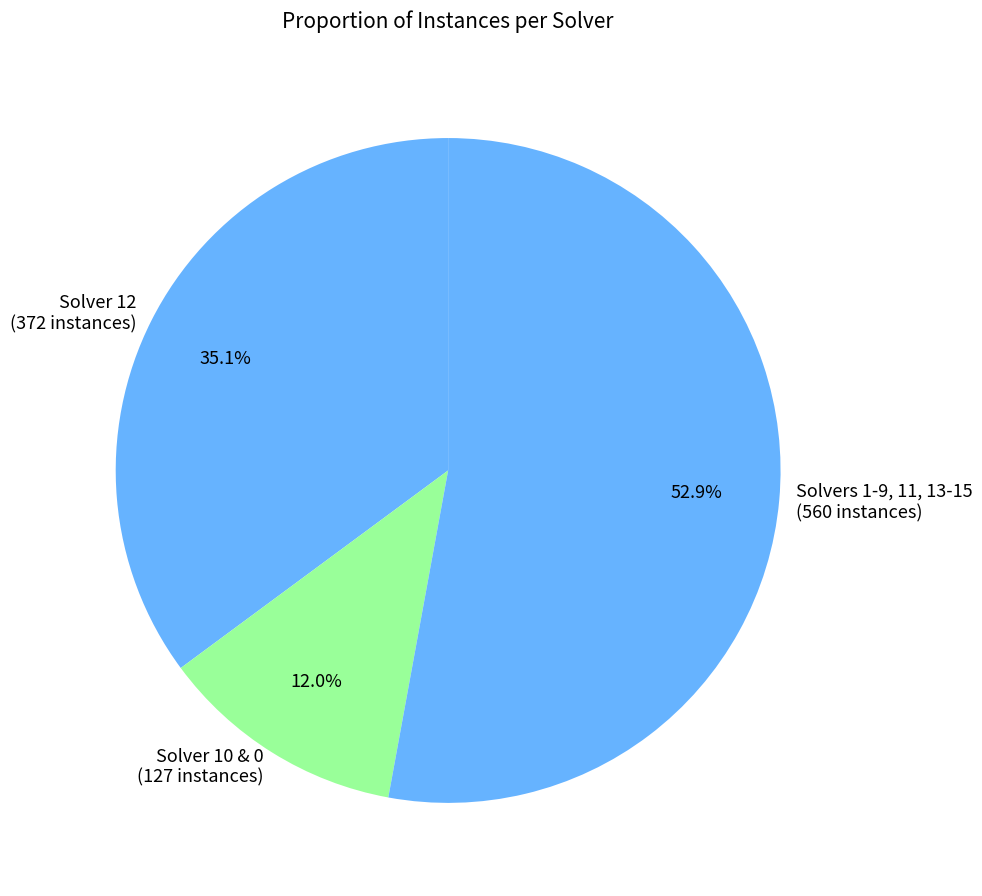

Is the sum of Solver 12 (372 instances) and Solver 10 & 0 (127 instances) greater than half?

No